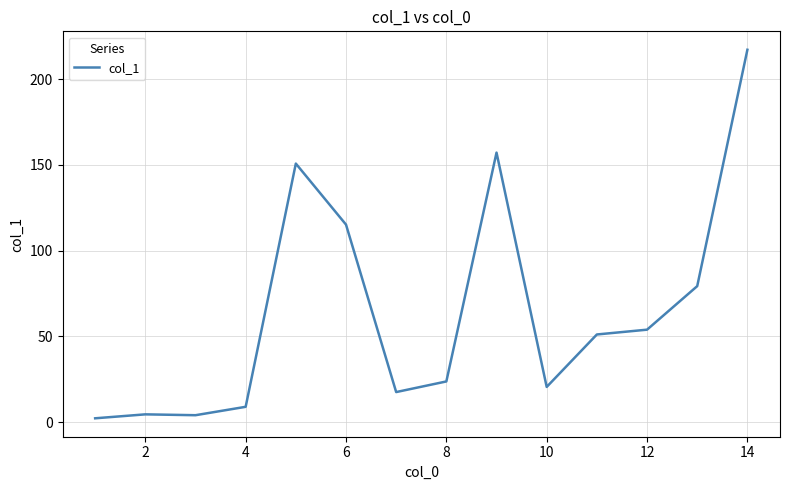

What is the difference between the maximum and minimum values?

215.0